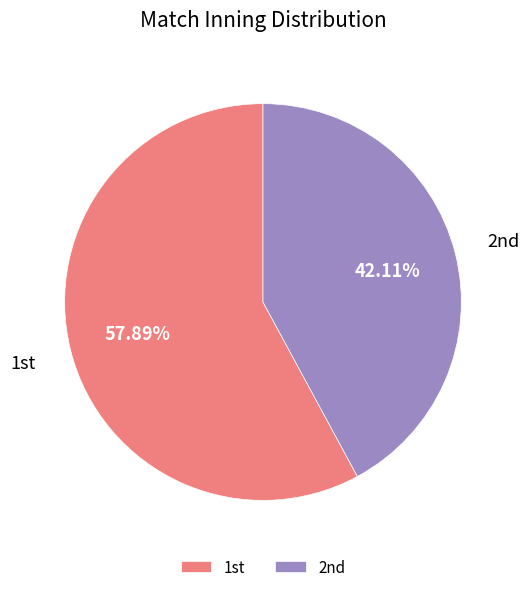

Count the number of slices in the pie.

2